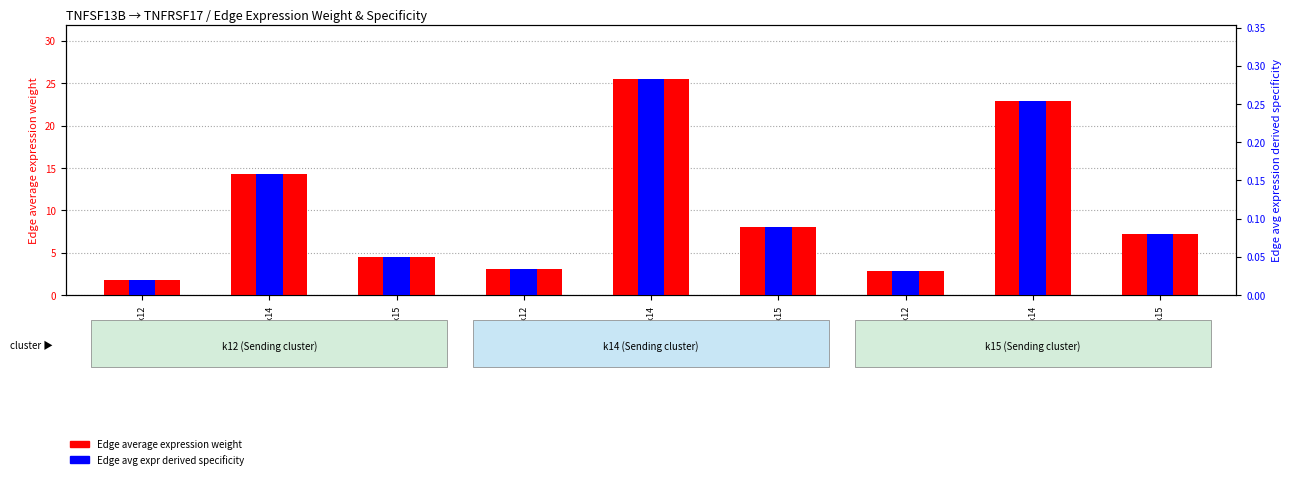

List the labels in order of Edge average expression weight value, largest first.

k14->k14, k15->k14, k12->k14, k14->k15, k15->k15, k12->k15, k14->k12, k15->k12, k12->k12